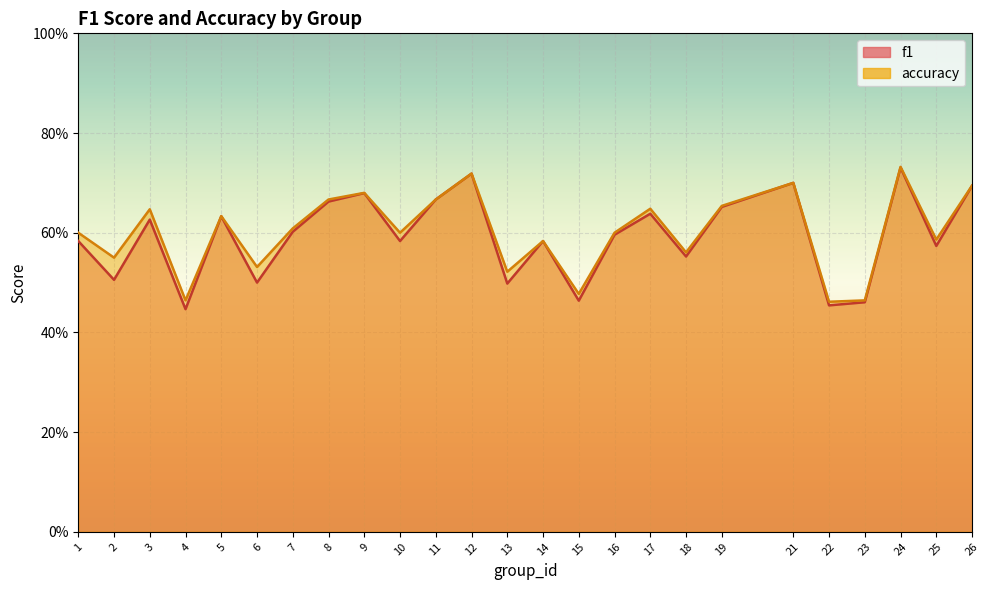

What is the average value of the f1 series?

0.6